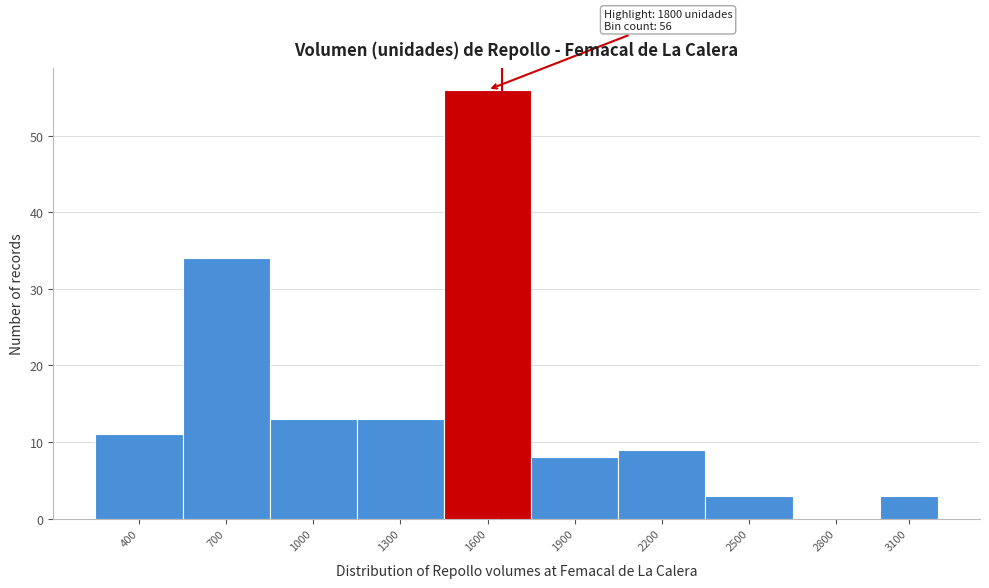

Reading left to right, transcribe all the data shown in this chart.

400=11	700=34	1000=13	1300=13	1600=56	1900=8	2200=9	2500=3	2800=0	3100=3